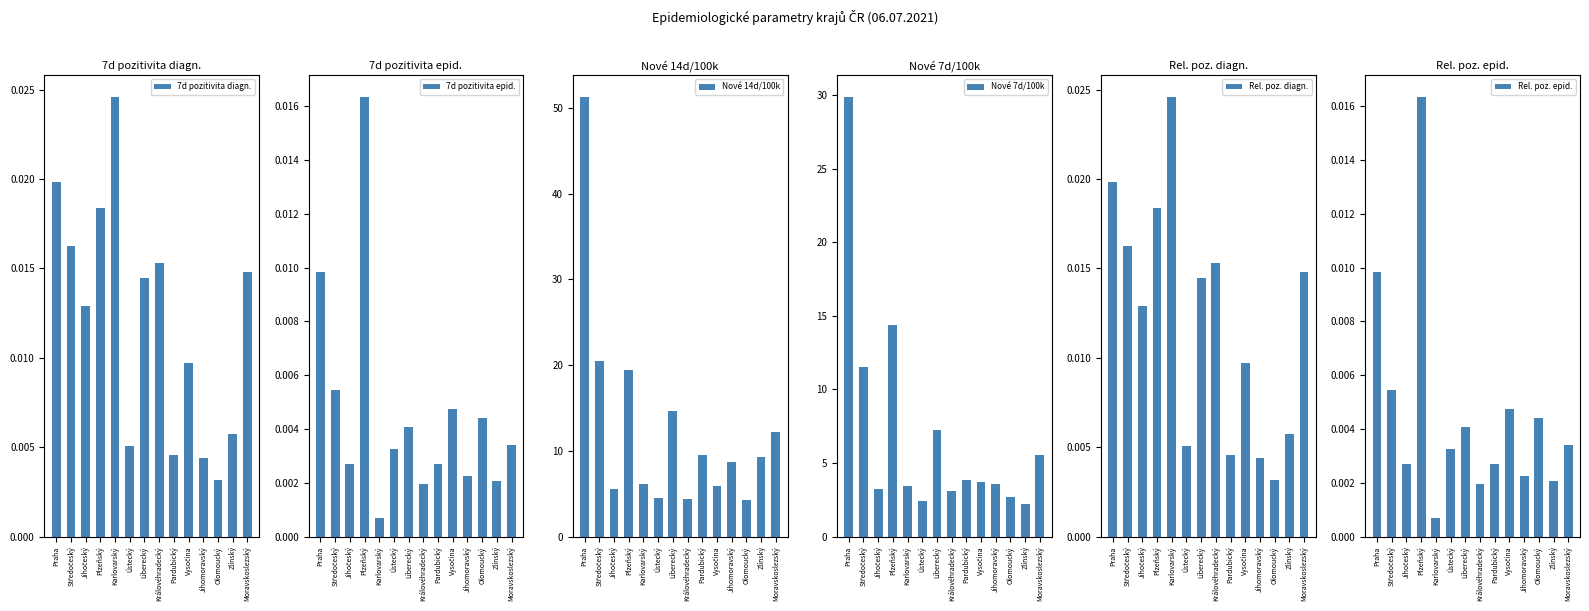

True or false: Nové 14d/100k has a value of 15.8 at Zlínský.

False